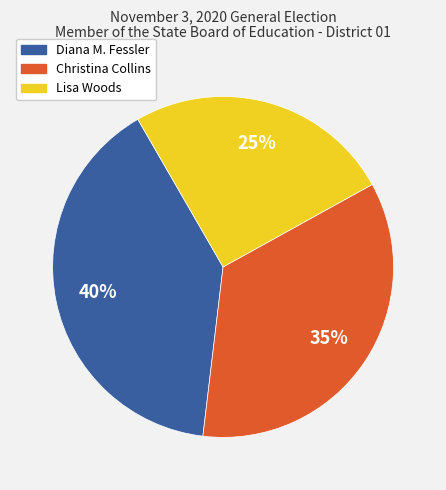

Combined, do Diana M. Fessler and Lisa Woods account for over 50%?

Yes